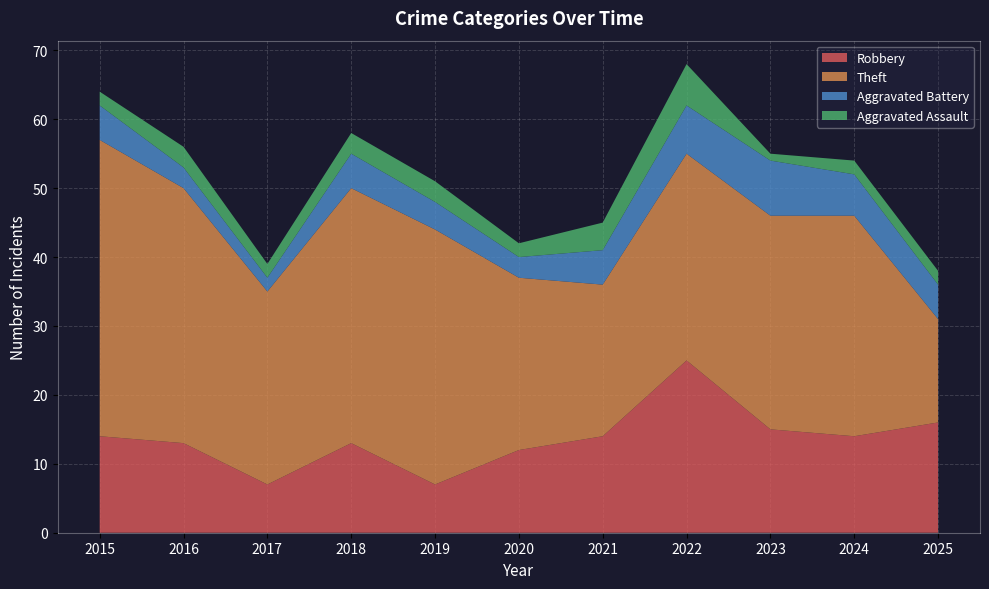

Count the number of data series in this chart.

4